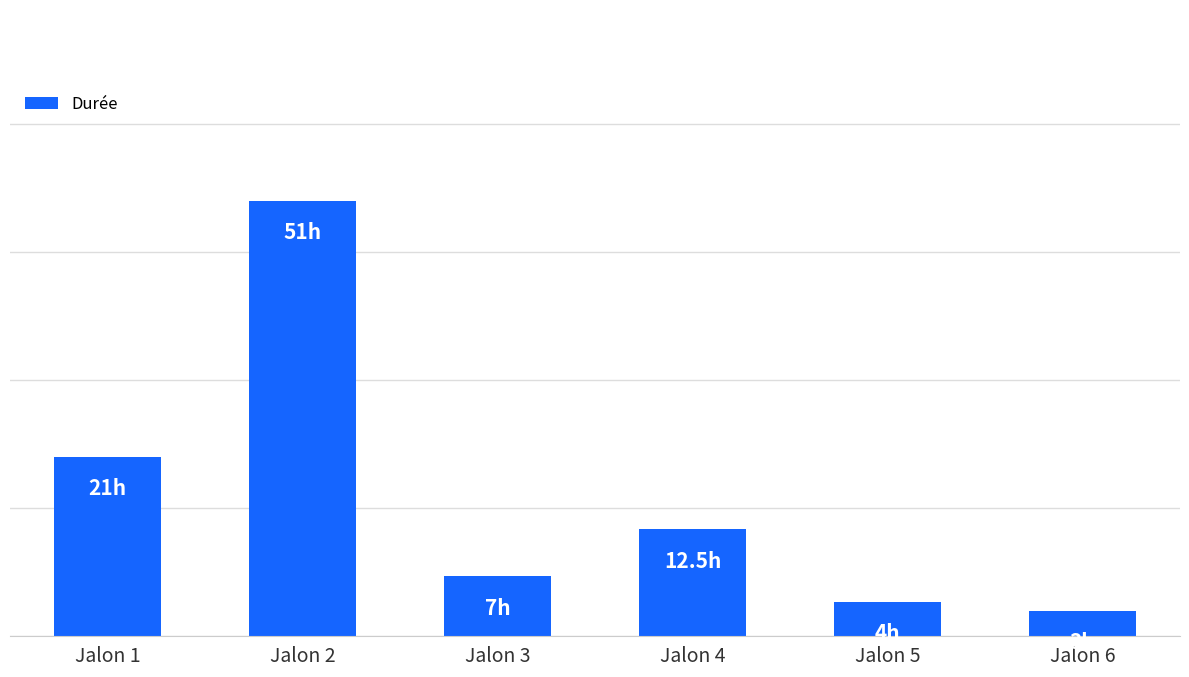

What is the sum of all values?

98.5